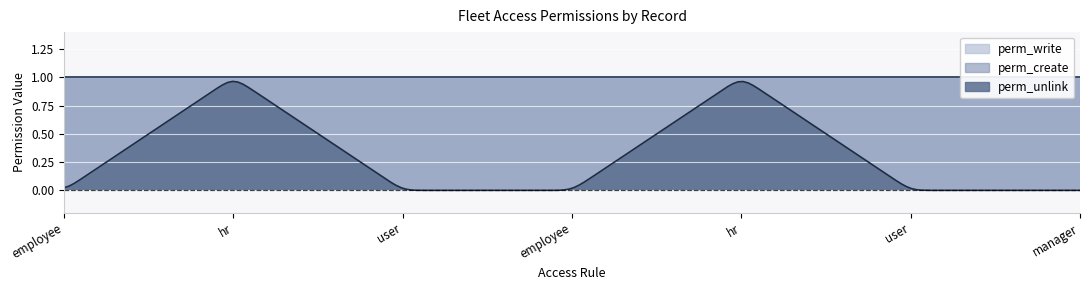

Which category has the lowest value in the perm_unlink series?

access.fleet.reserved.employee